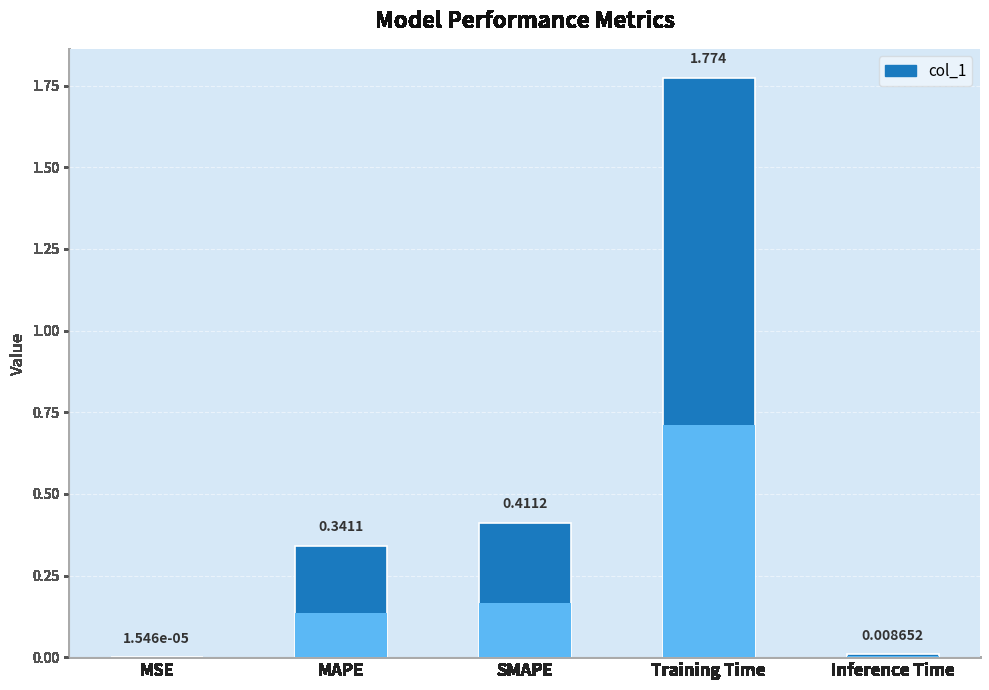

Reading right to left, transcribe all the data shown in this chart.

0.0	1.8	0.4	0.3	0.0